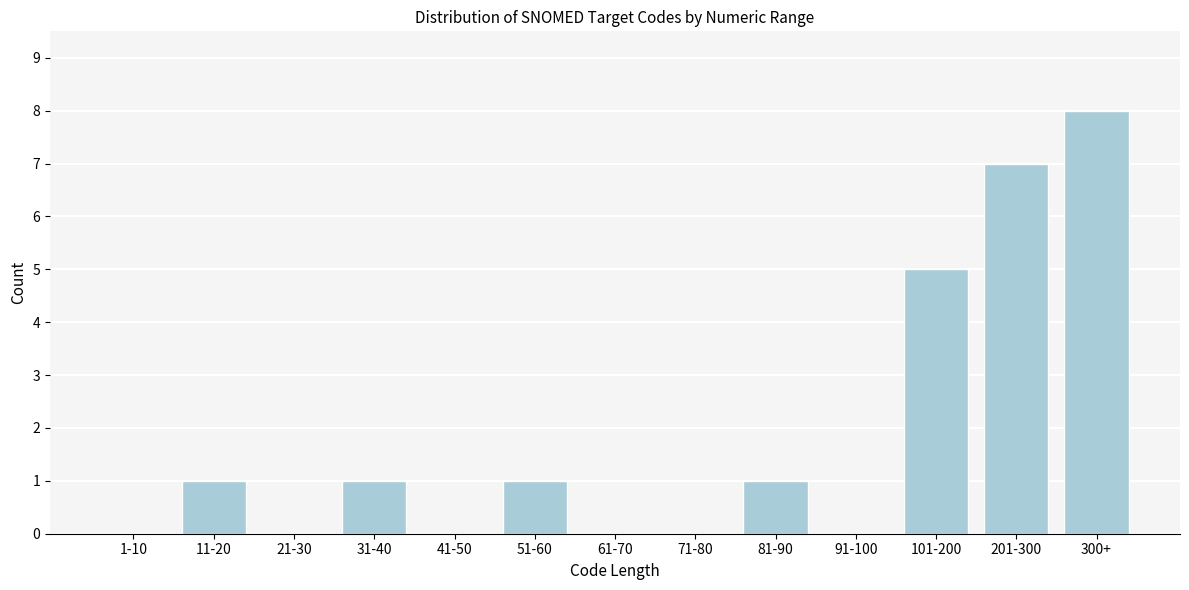

Reading left to right, list all the values displayed in this chart.

1-10=0	11-20=1	21-30=0	31-40=1	41-50=0	51-60=1	61-70=0	71-80=0	81-90=1	91-100=0	101-200=5	201-300=7	300+=8